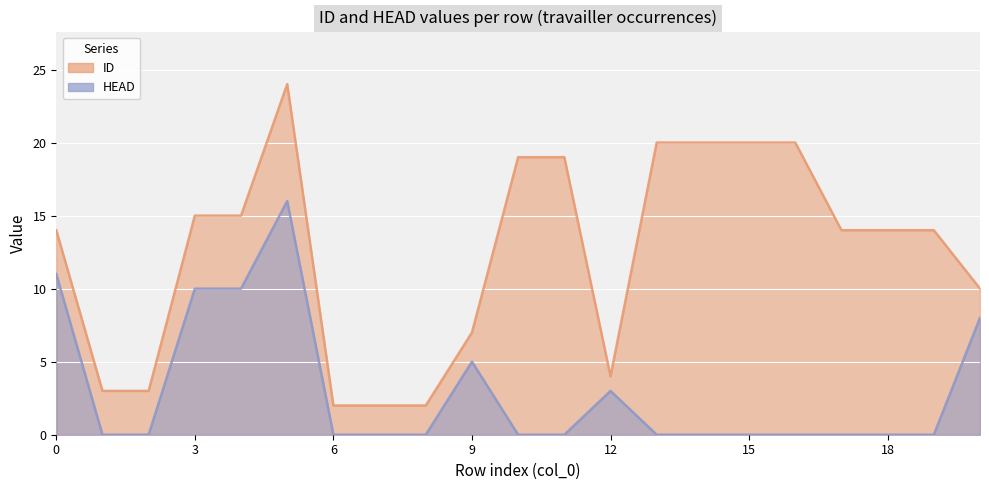

Which series changed the most between 1 and 6?

ID